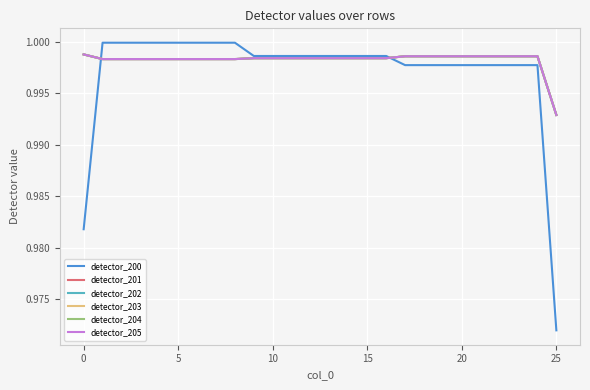

Is this an area chart (filled region under the line)?

No